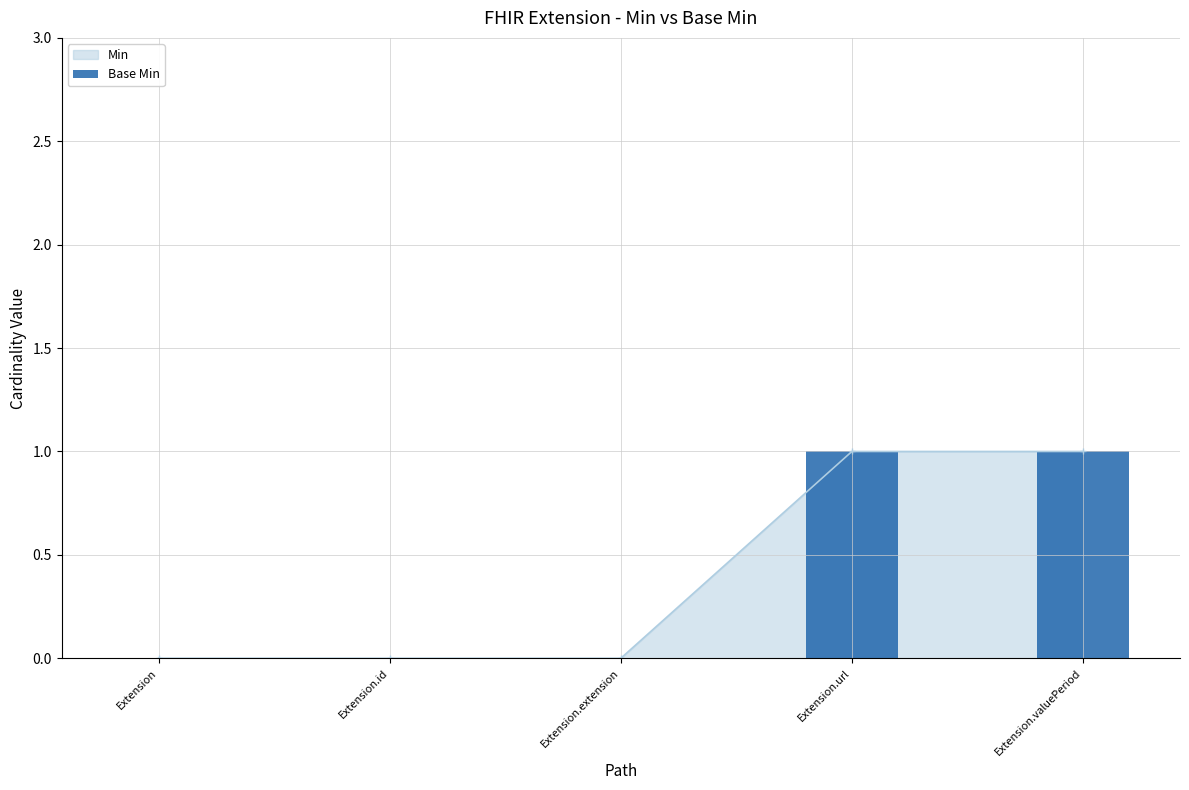

What is the sum of the values at Extension.extension and Extension.url?

1